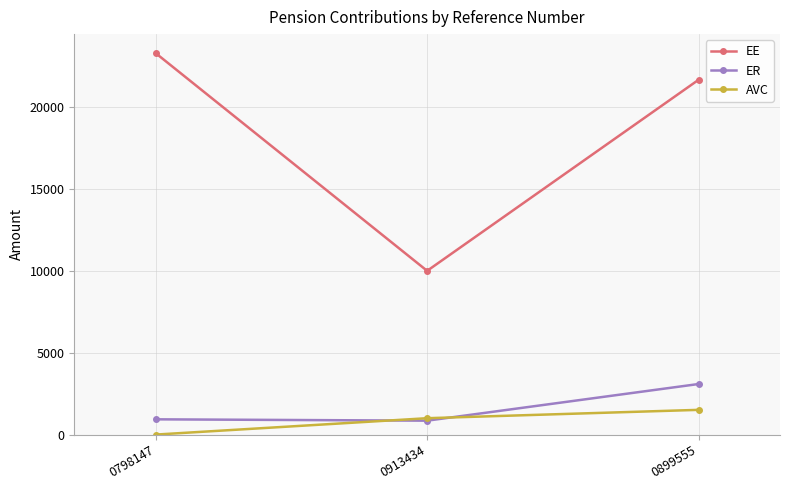

At which label does ER first exceed 931?

0798147